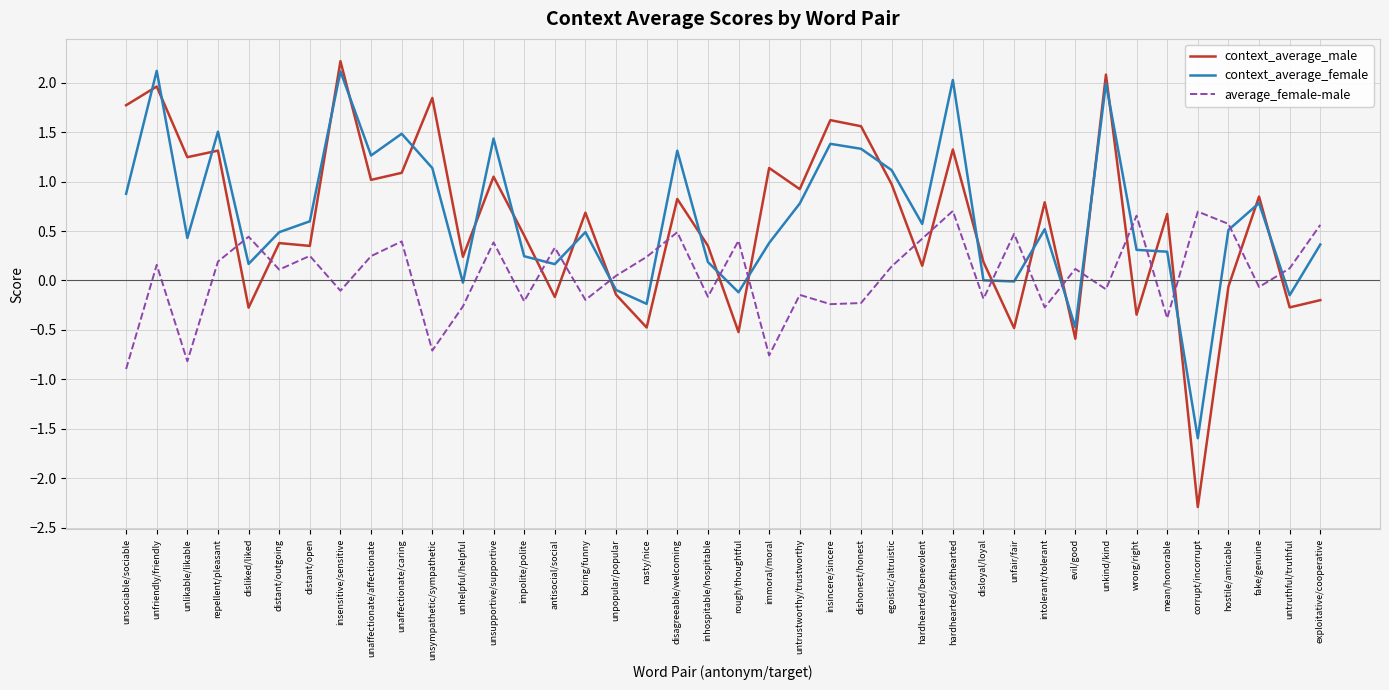

Between which two adjacent categories do context_average_female and average_female-male first intersect?

repellent/pleasant and disliked/liked